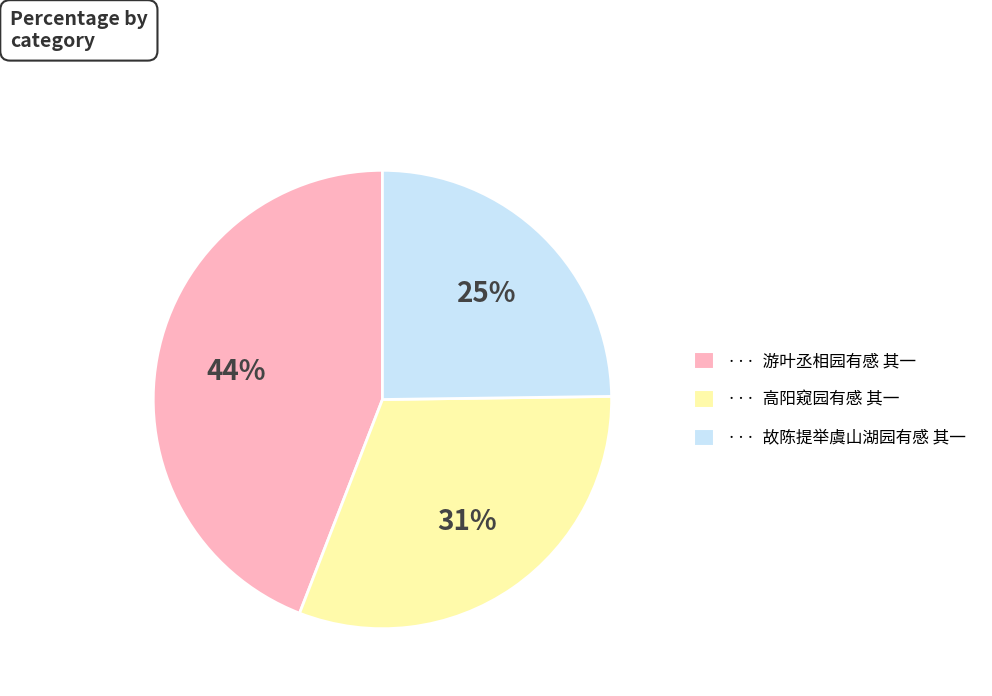

To the nearest percent, what is the average slice percentage?

33%